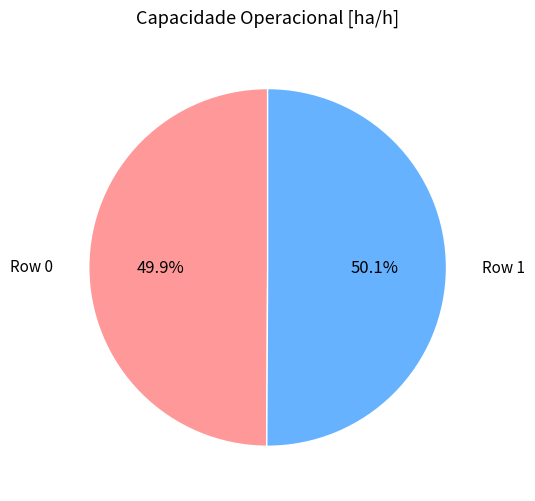

To the nearest percent, what is the average slice percentage?

50%